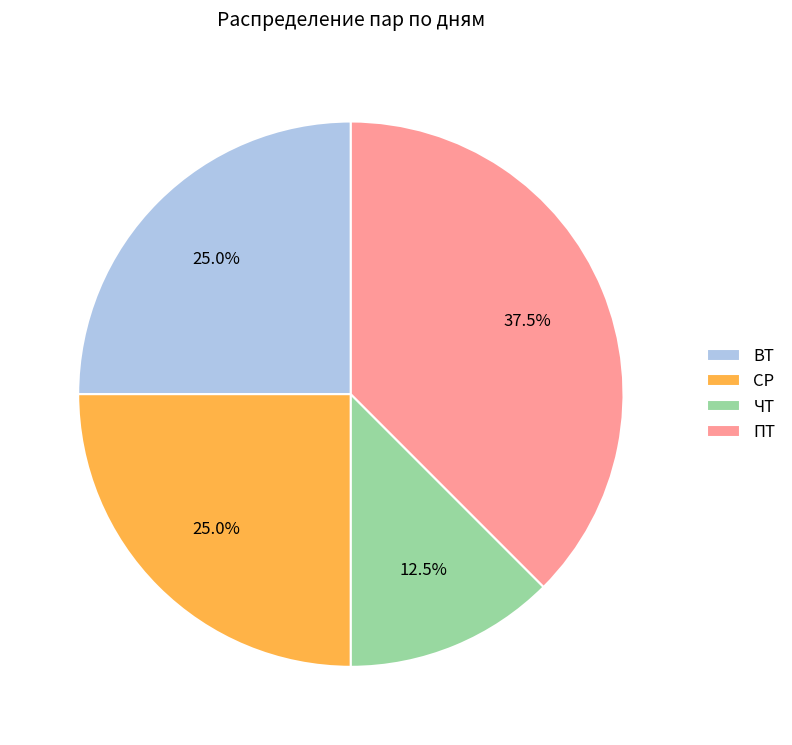

To the nearest percent, what is the average slice percentage?

25%